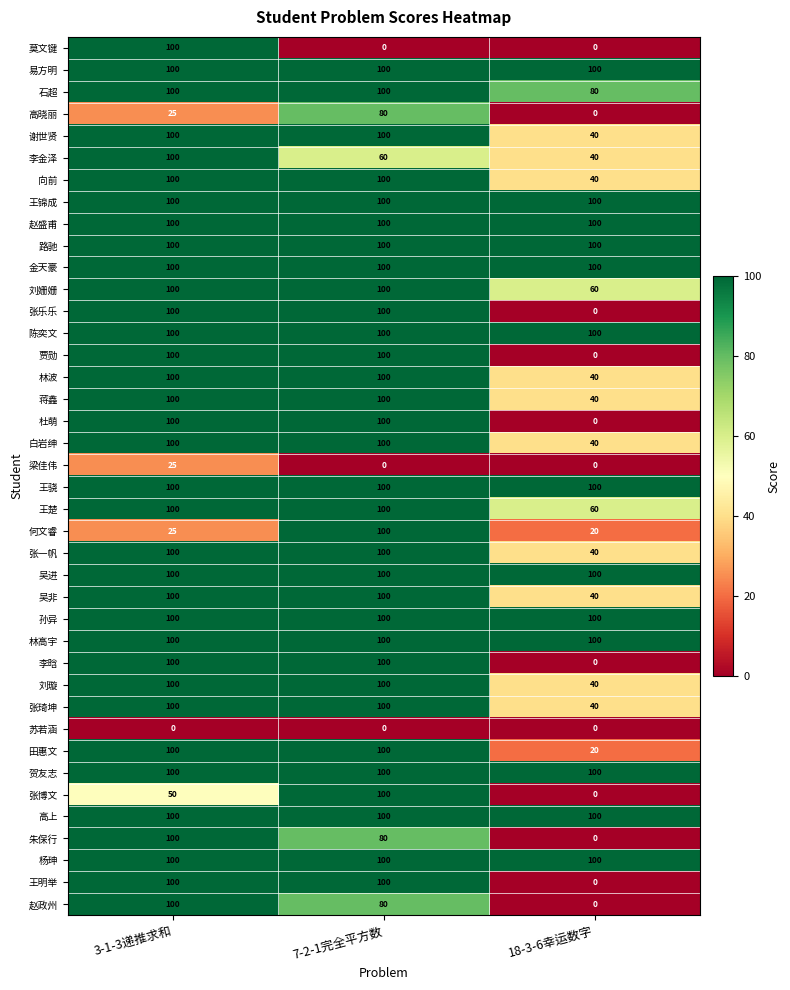

How many data points in 张琦坤 are less than 100?

1